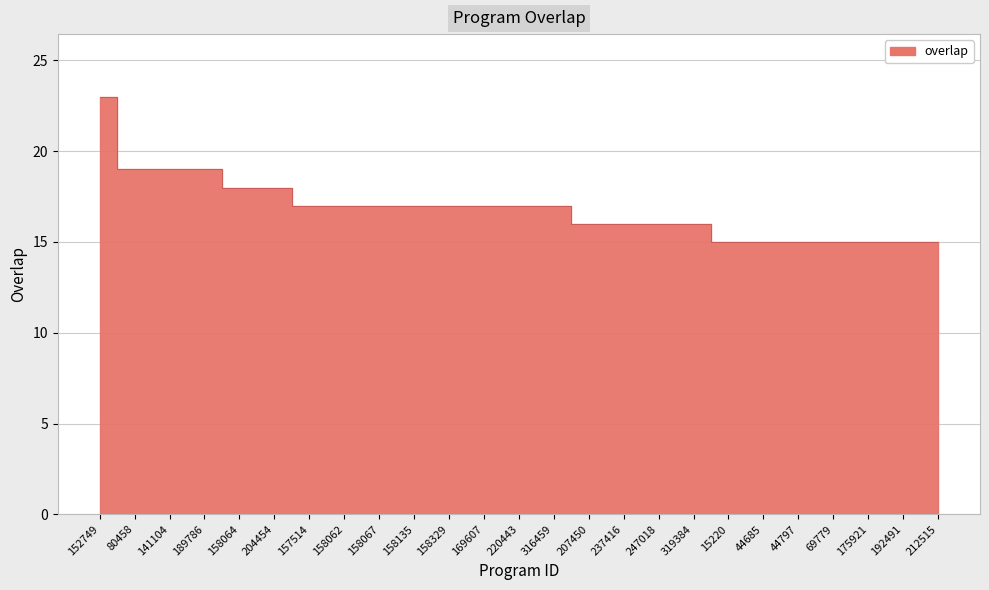

Reading left to right, what are all the values shown in this chart?

23	19	19	19	18	18	17	17	17	17	17	17	17	17	16	16	16	16	15	15	15	15	15	15	15